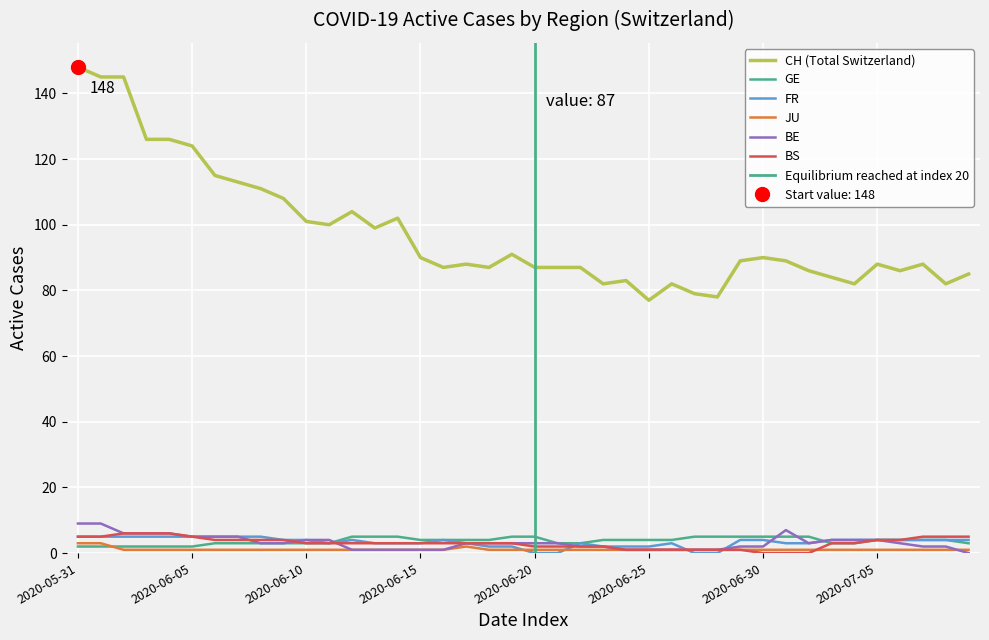

After their last crossing, which series has the higher values: GE or JU?

GE